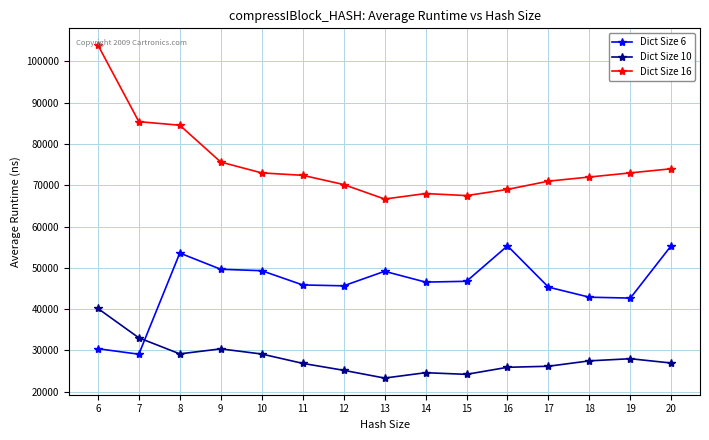

Is this an area chart (filled region under the line)?

No